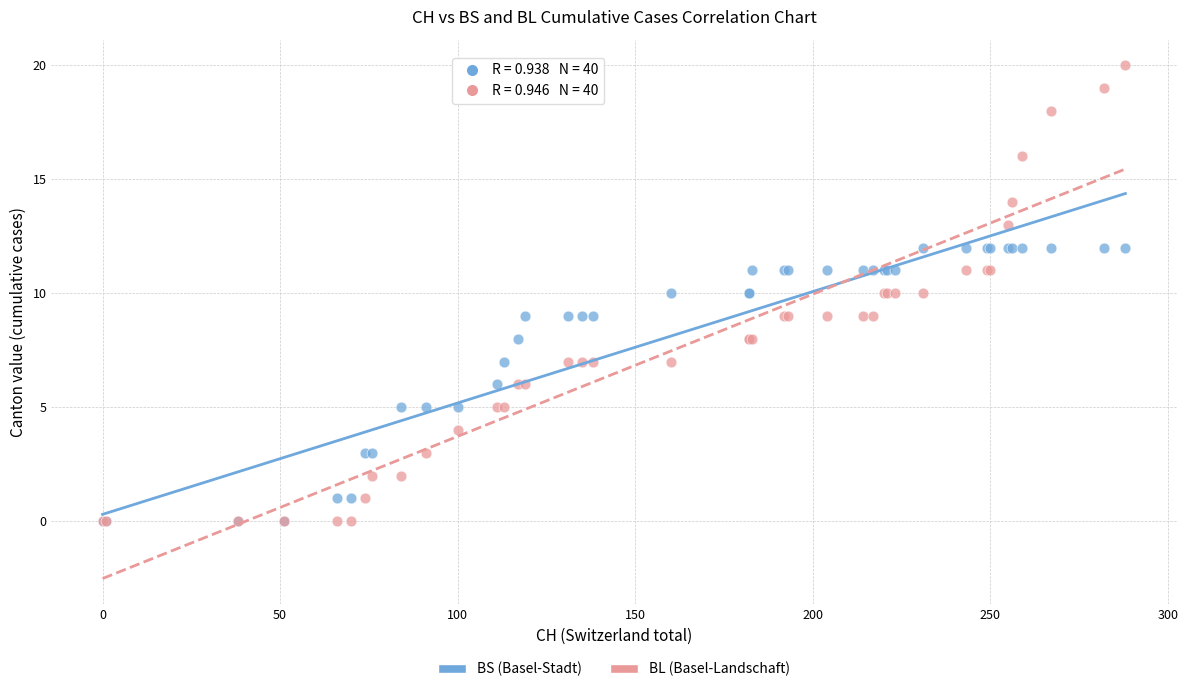

What are all the series names shown in the legend?

BS (Basel-Stadt), BL (Basel-Landschaft)